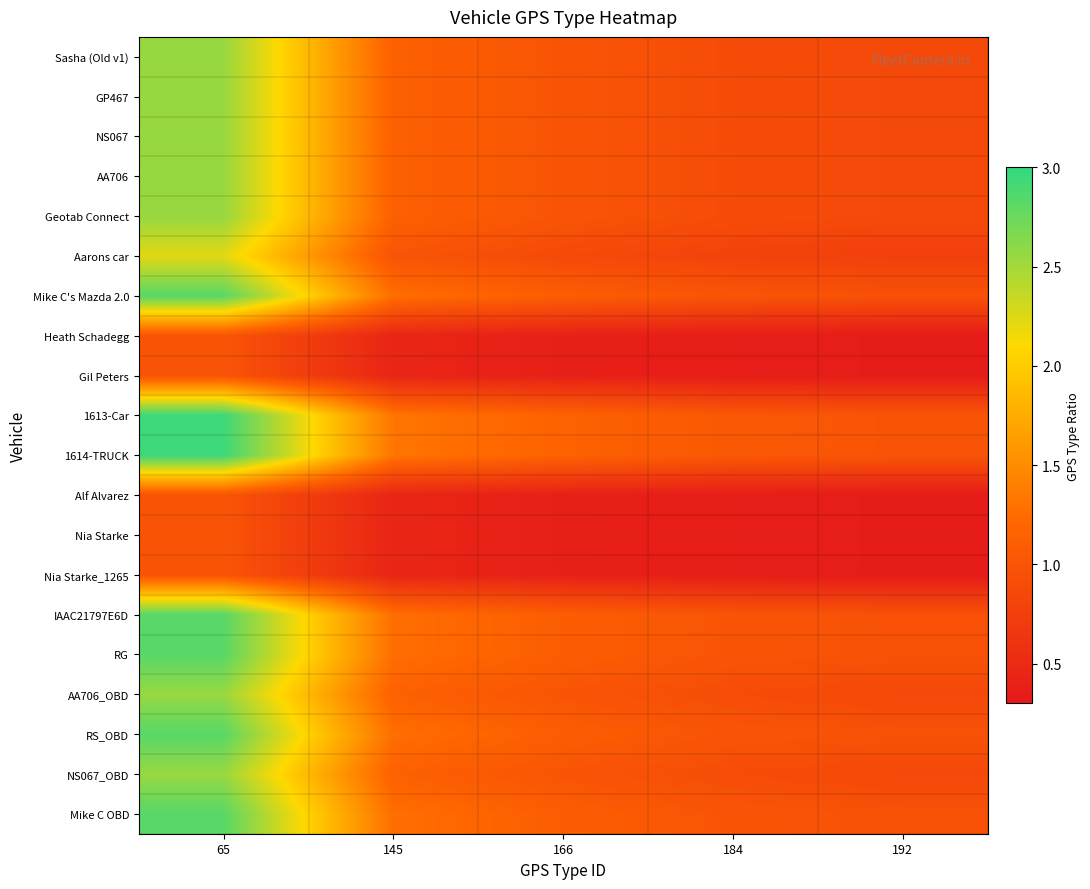

What is the spread (max minus min) of values at 65?

2.0